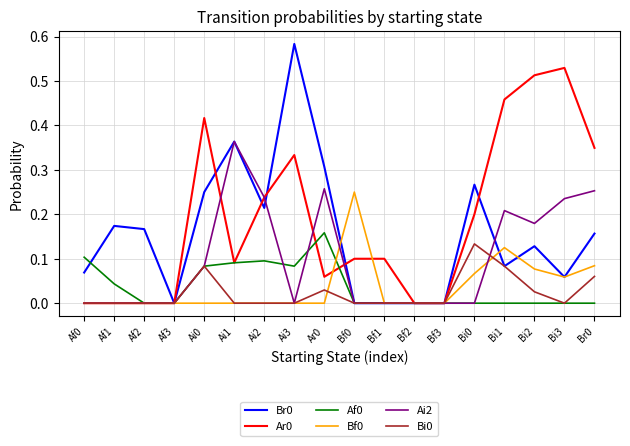

The Ar0 series shows 0.0 at Ai1. True or false?

False